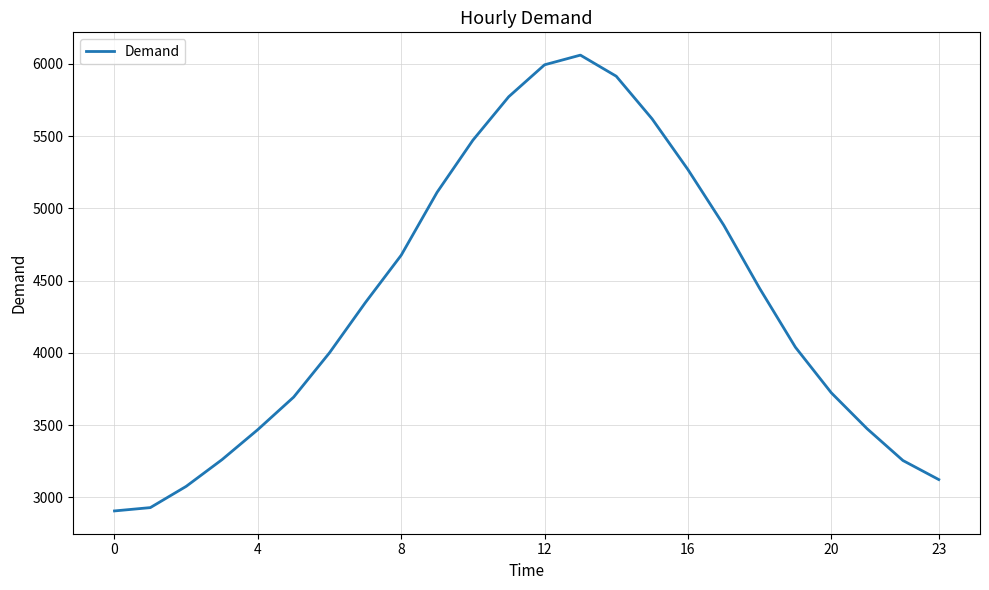

What is the greatest value displayed?

6061